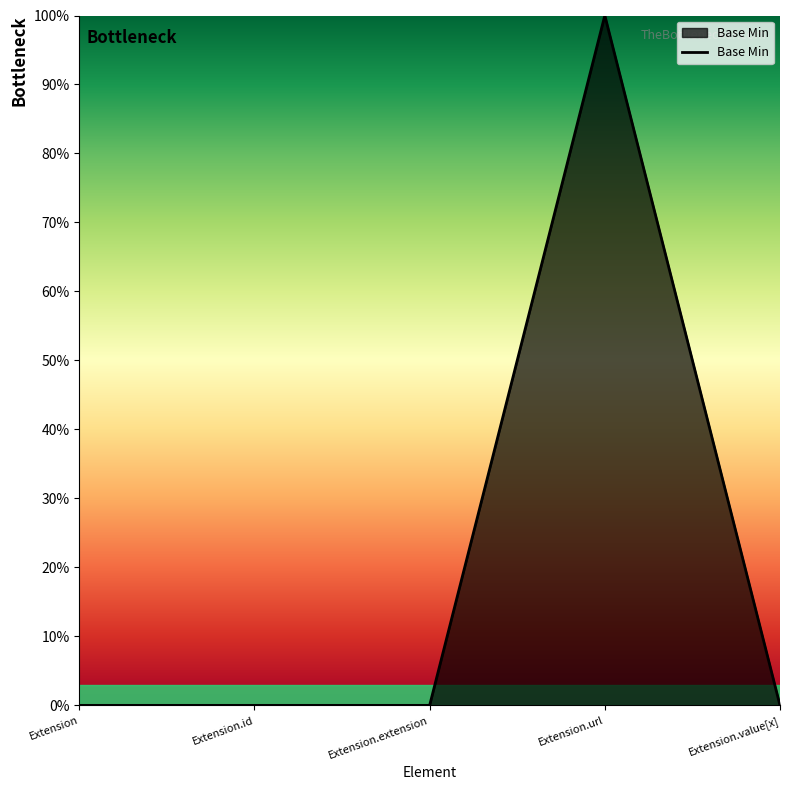

Rank the categories by value from lowest to highest.

Extension, Extension.id, Extension.extension, Extension.value[x], Extension.url